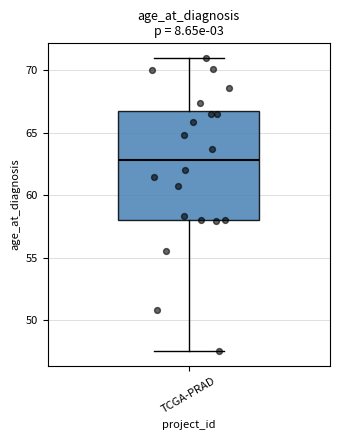

Where does the lower whisker of the box for TCGA-PRAD end on the y-axis? The values are not printed on the chart, so give them approximately, as read against the axis.

47.5